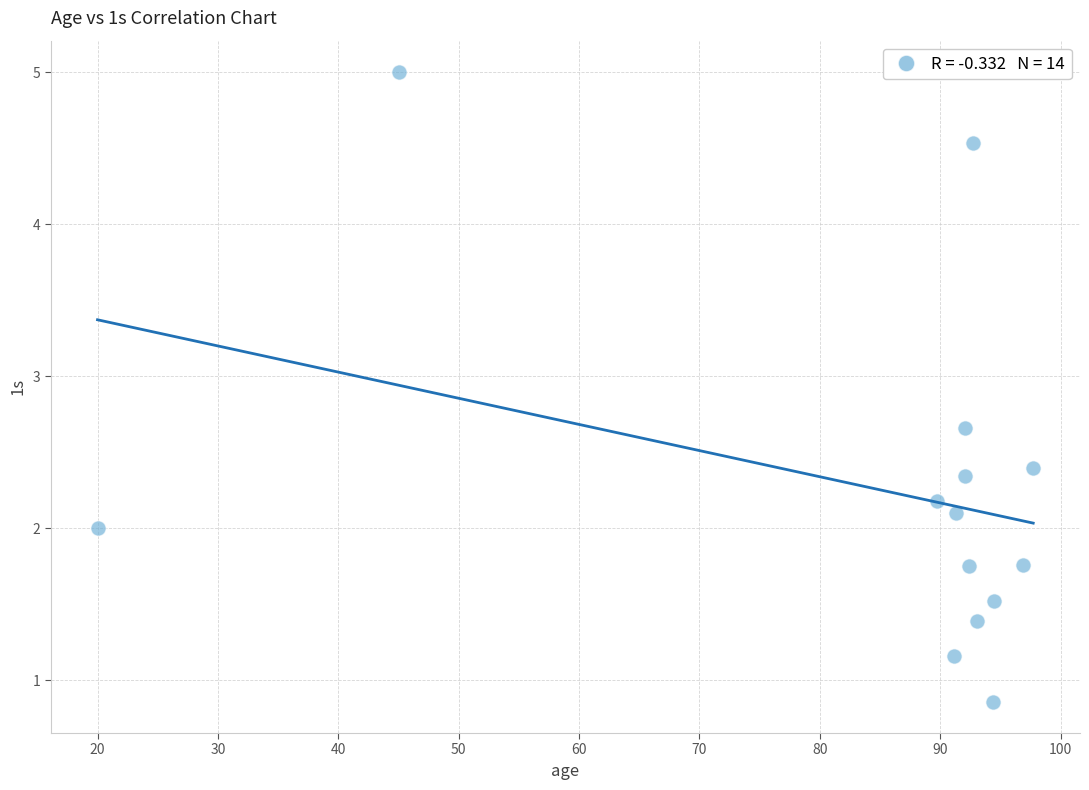

What is the range of X values (max minus min)?

77.7